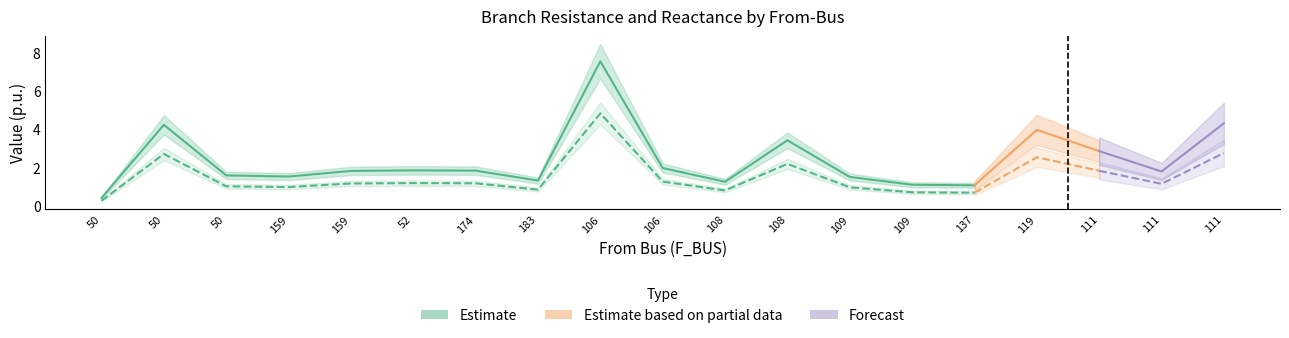

Approximately how many times larger is the value at 50 compared to 109?

1.4